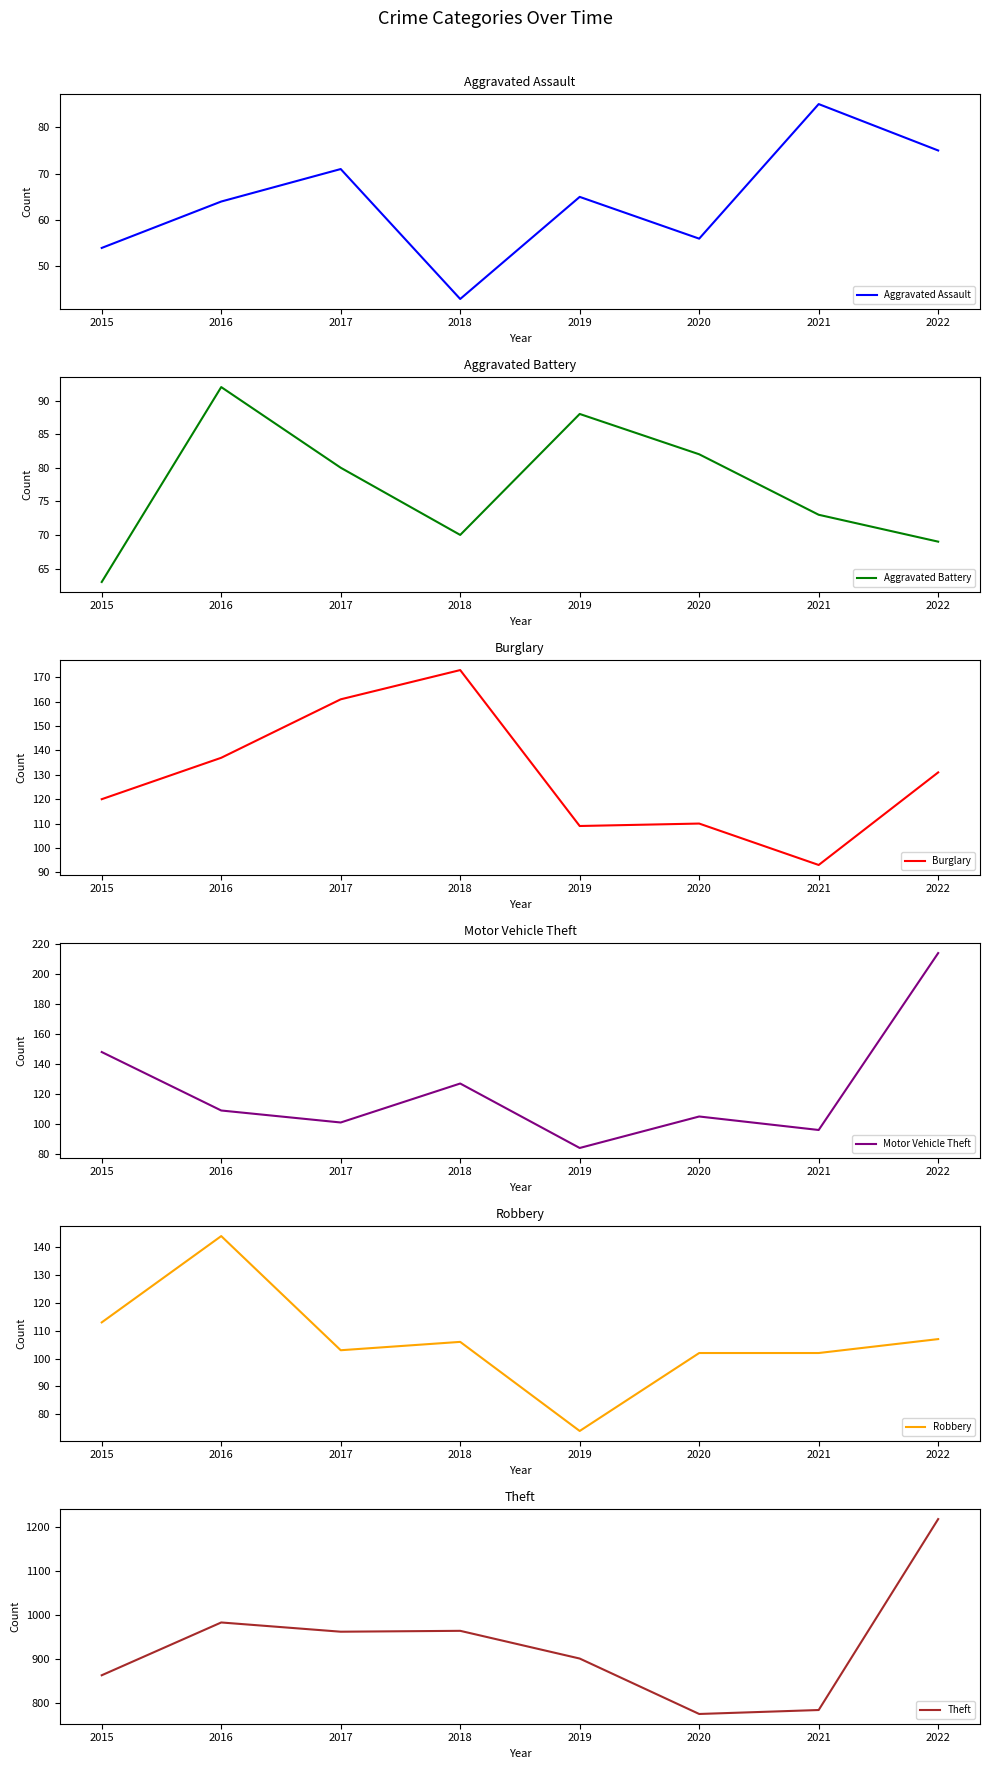

Count the number of categories in the chart.

8